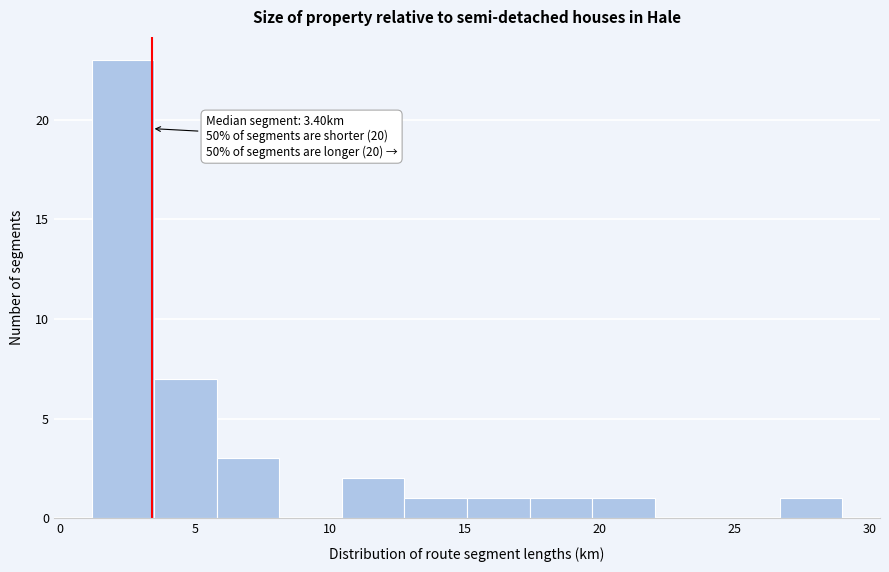

Which range on the x-axis has the tallest bar?

1.0 to 3.5